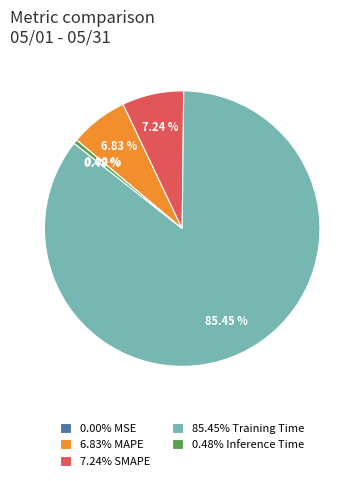

Rank the categories by value from lowest to highest.

MSE, Inference Time, MAPE, SMAPE, Training Time